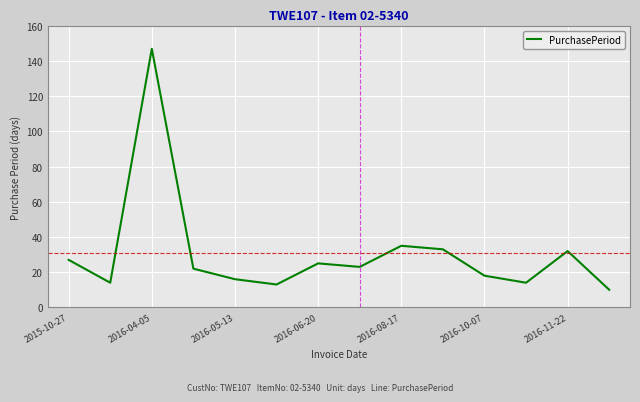

What is the minimum value shown in the chart?

10